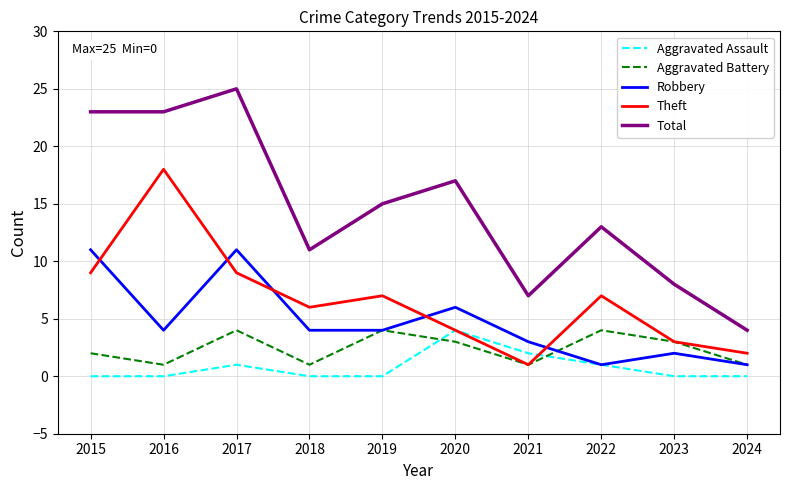

Where does the Total series first go above 15?

2015